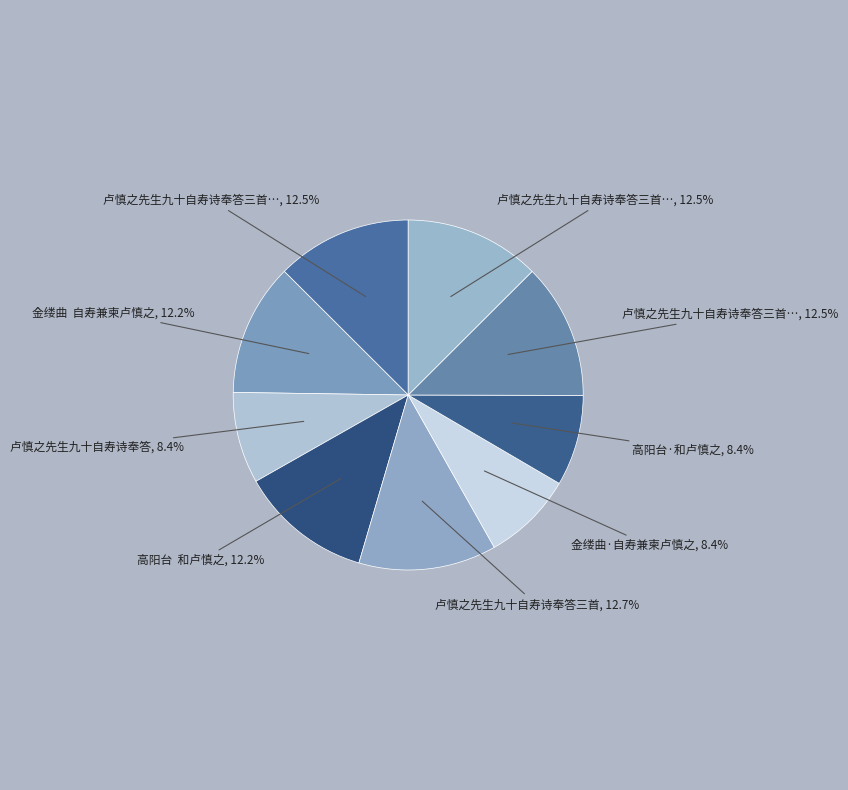

What is the smallest slice in the pie chart?

金缕曲·自寿兼柬卢慎之